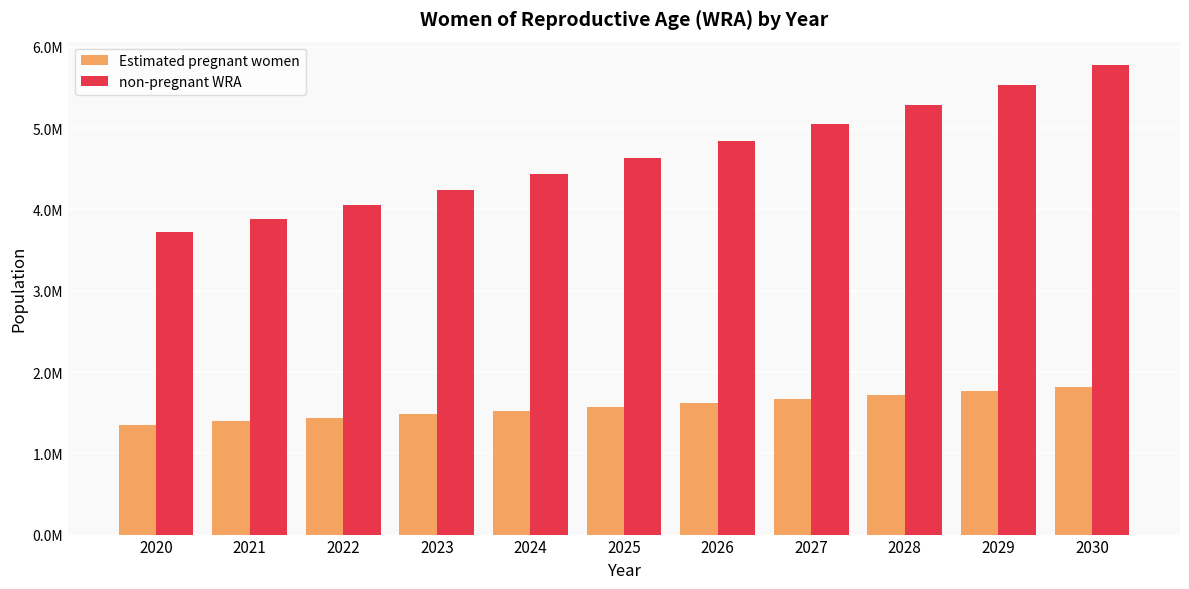

Between 2021 and 2024, which series saw the biggest shift?

non-pregnant WRA